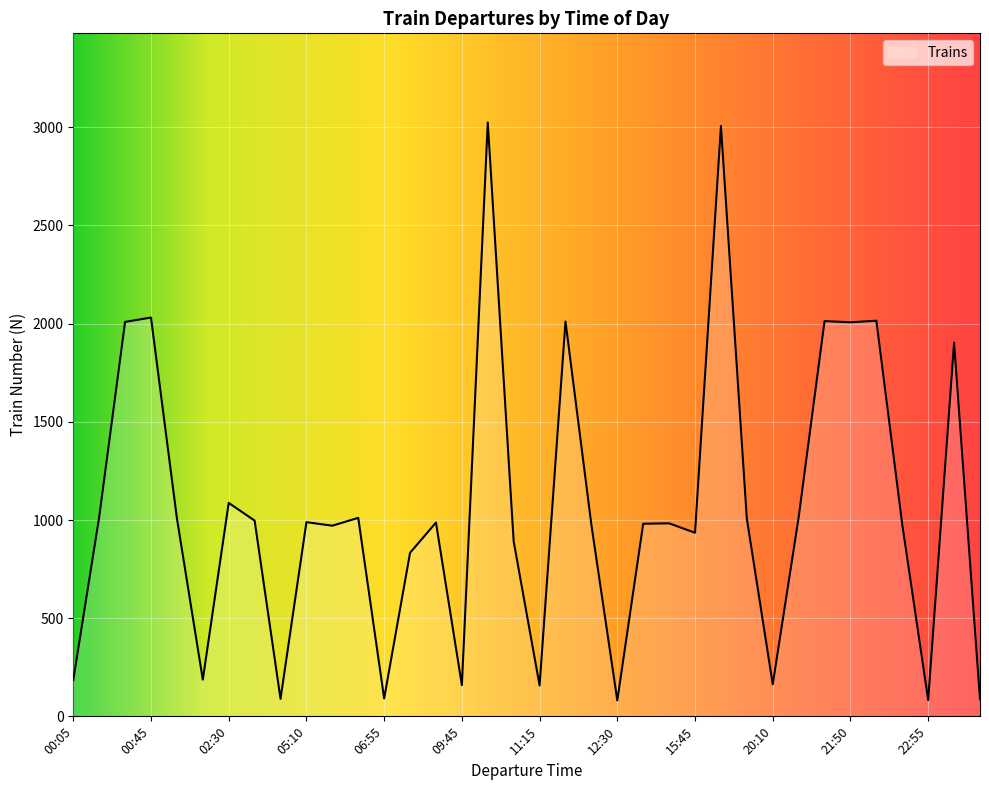

How many series are shown in this chart?

1